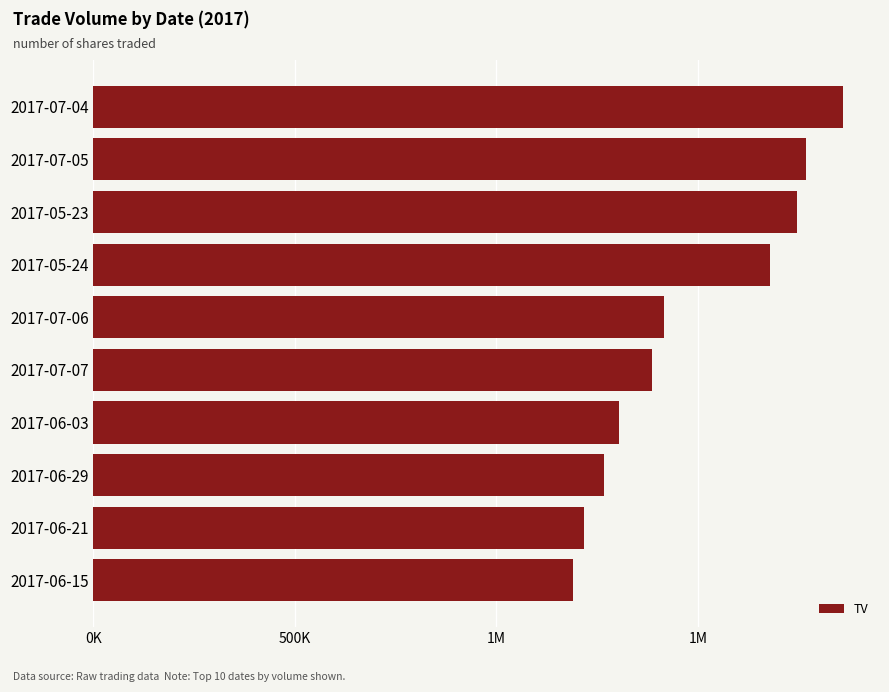

What is the difference between the maximum and minimum values?

670000